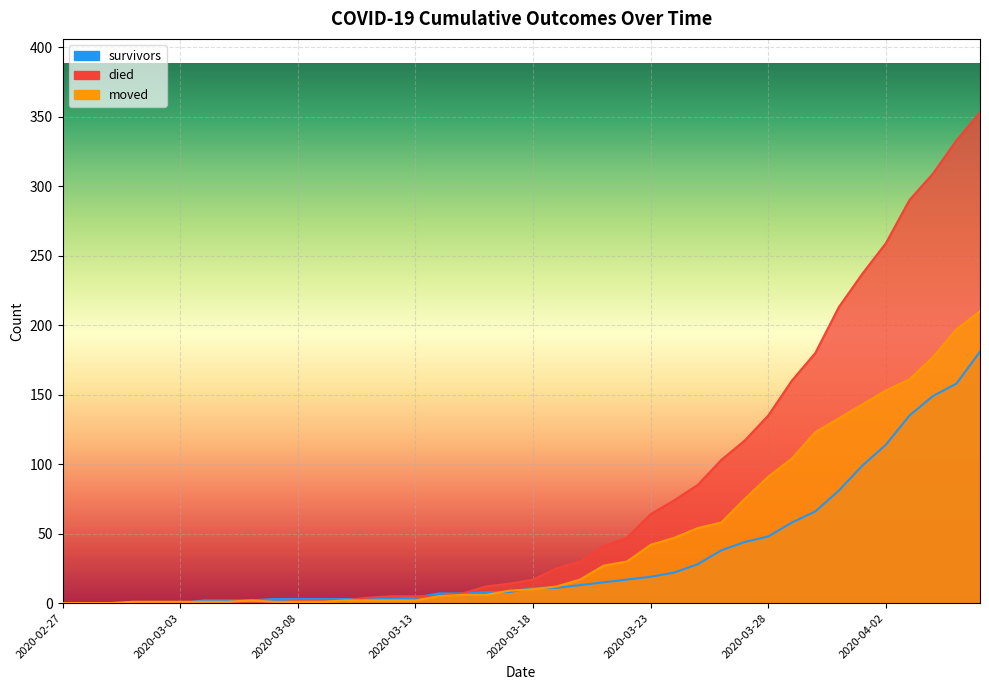

Rank the series at 2020-03-06 from highest to lowest value.

survivors, moved, died